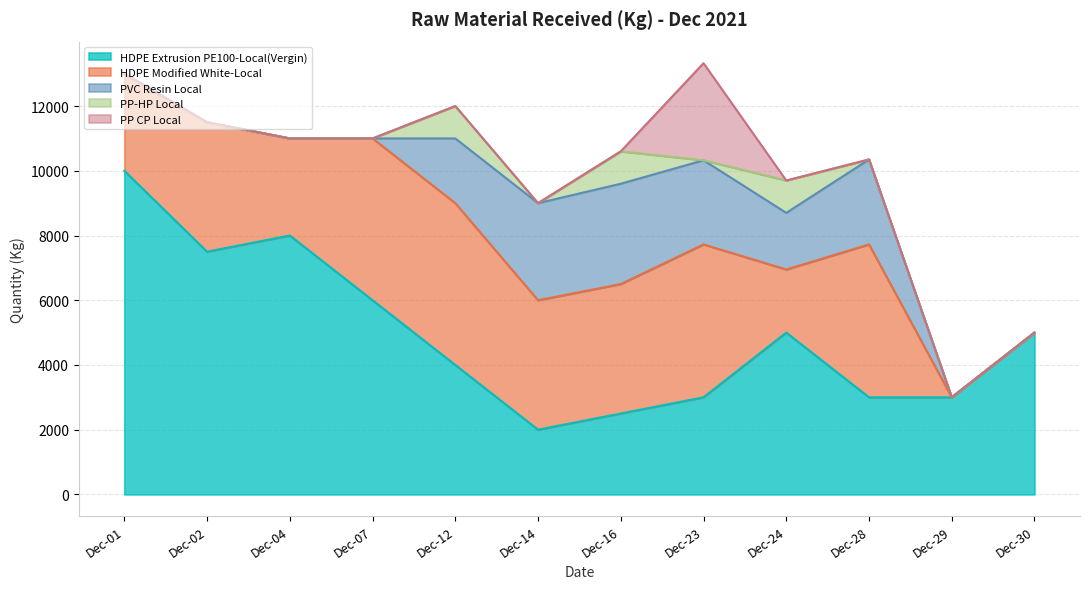

Count the number of data series in this chart.

5